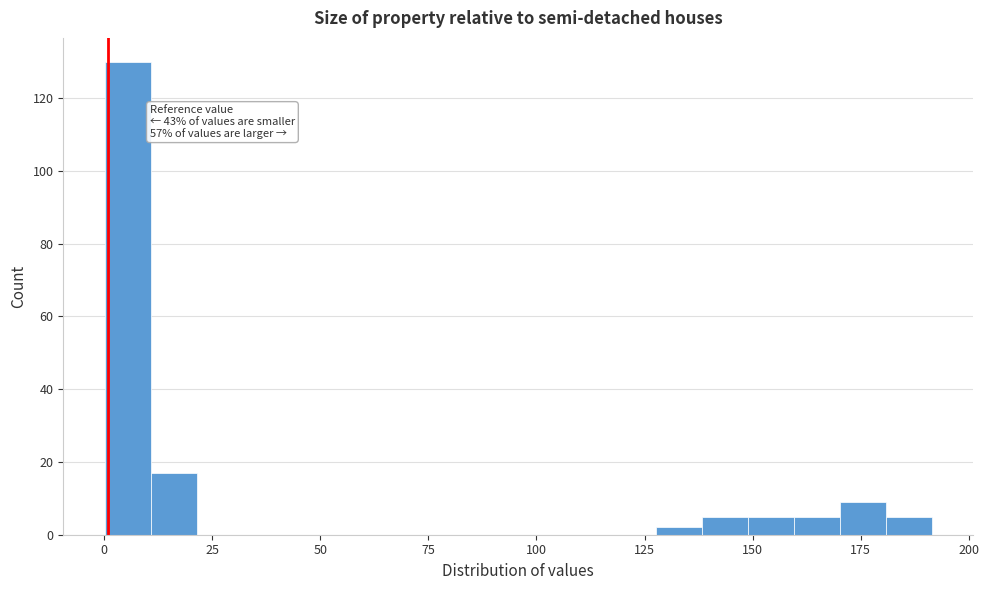

Around what value on the x-axis is the tallest bar? Give the approximate position of its centre, as read against the axis.

5